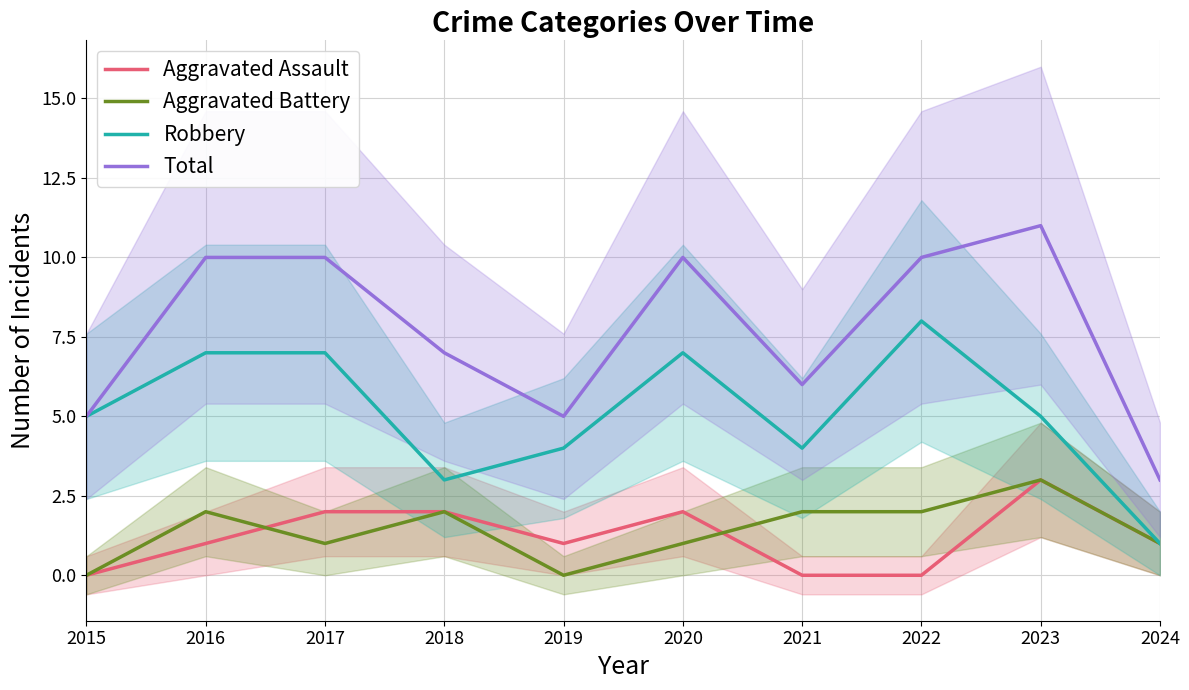

The Robbery series shows 3 at 2021. True or false?

False